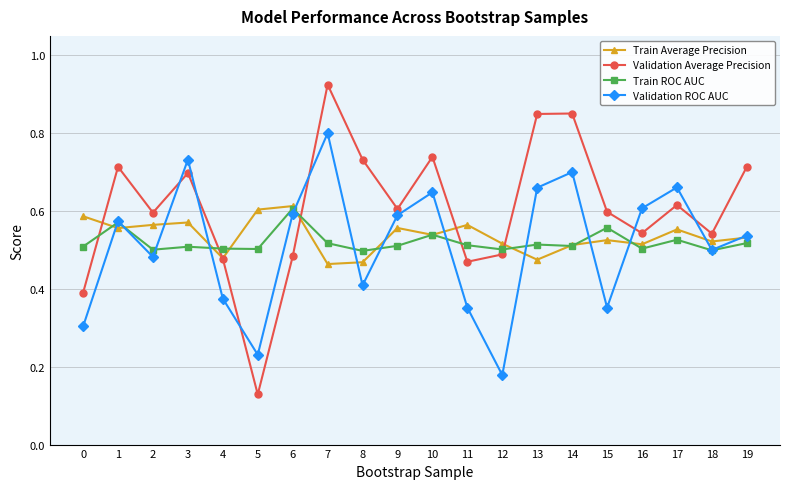

True or false: Train ROC AUC has a value of 0.2 at 13.

False